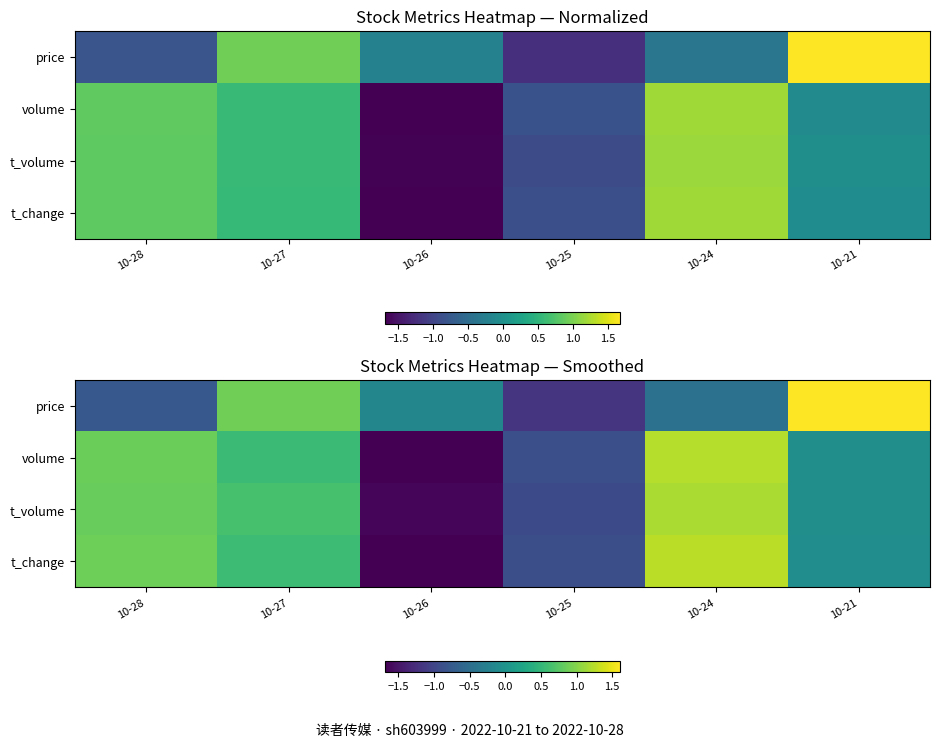

The value of price at 10-26 is -0.2. True or false?

True